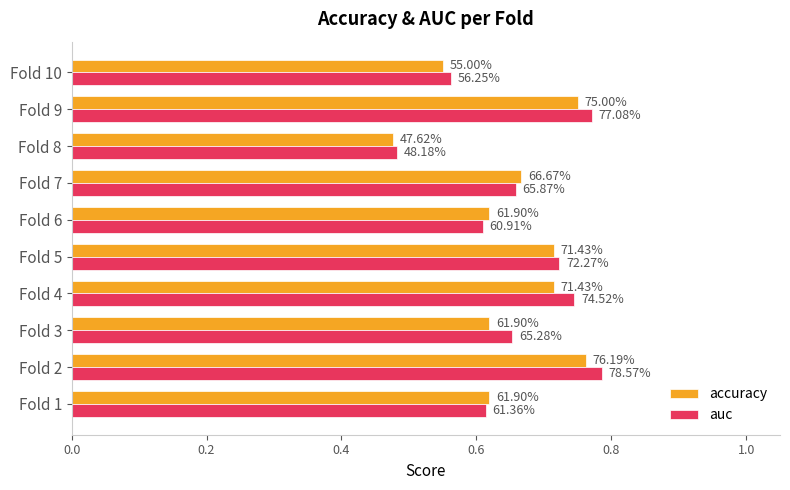

Rank the series by their average value, from lowest to highest.

accuracy, auc